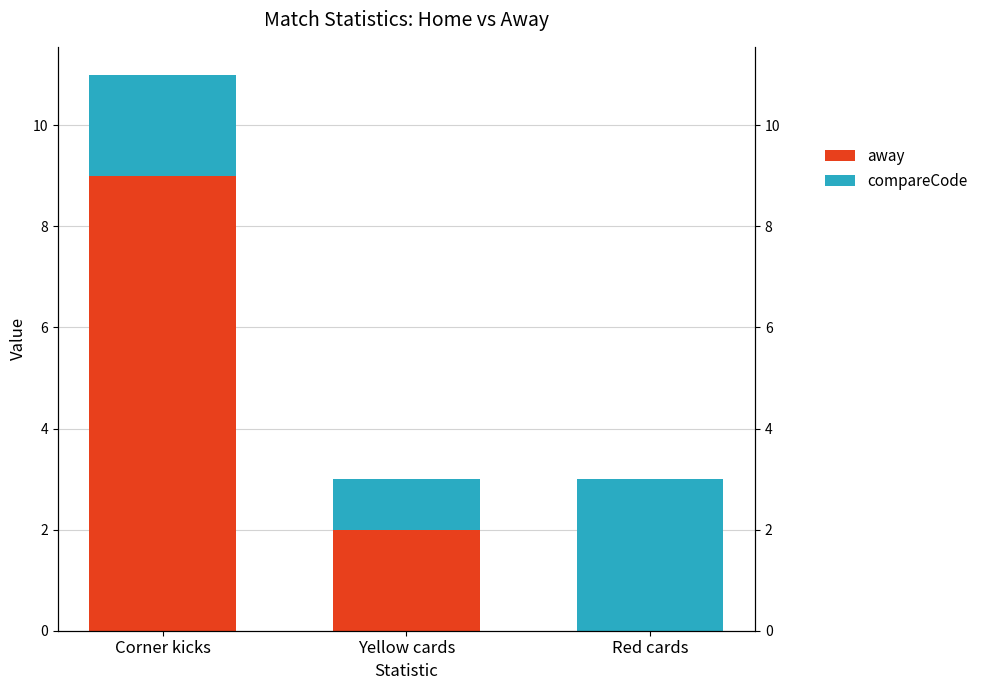

How many data points in compareCode are above 2?

1